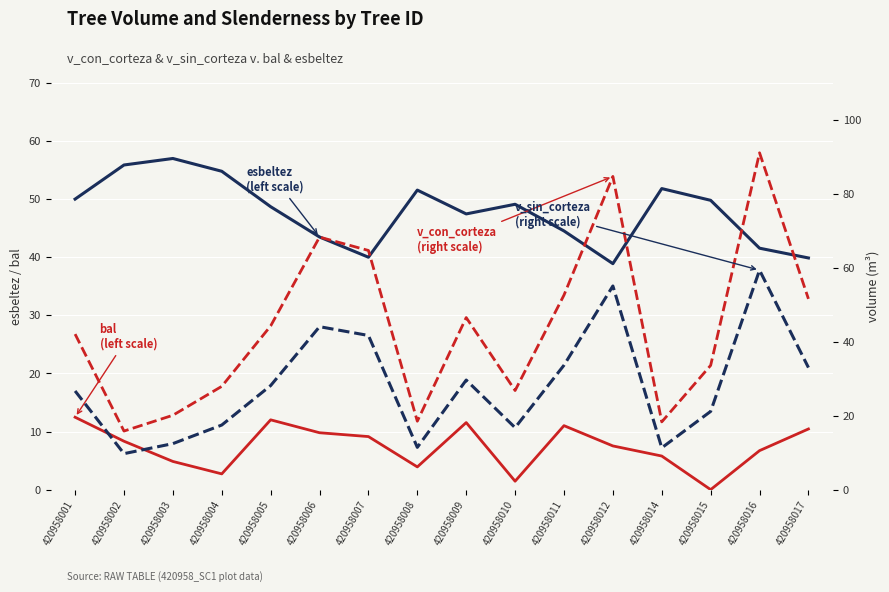

What is the minimum value for v_sin_corteza (right scale)?

9.7